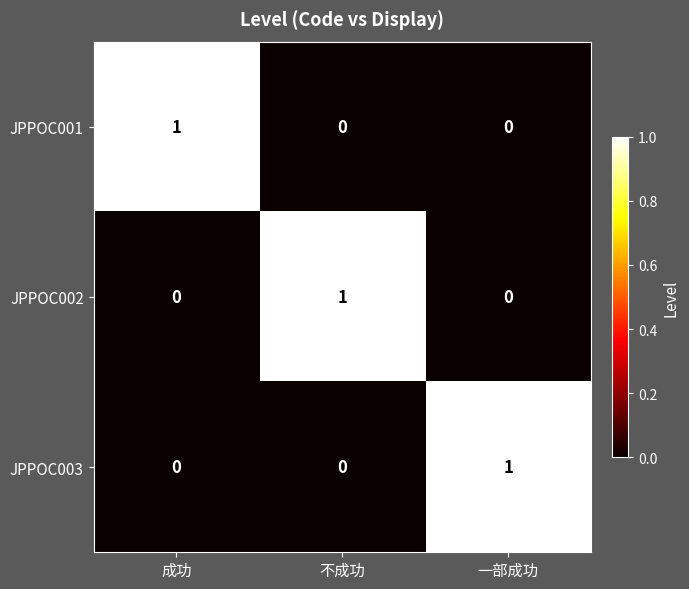

Which category has the highest value in the JPPOC002 series?

不成功